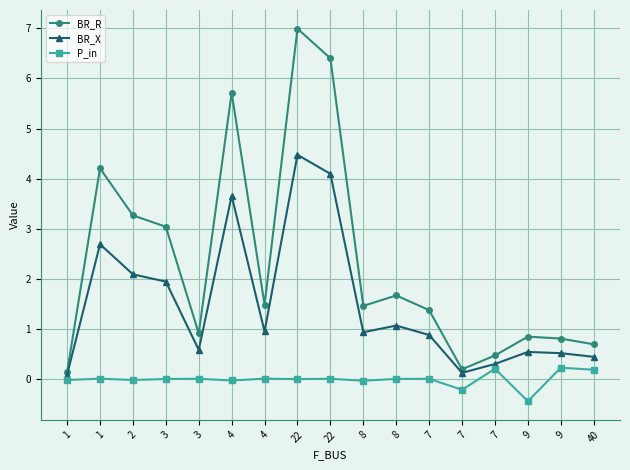

The BR_R series shows 1.7 at 8. True or false?

True